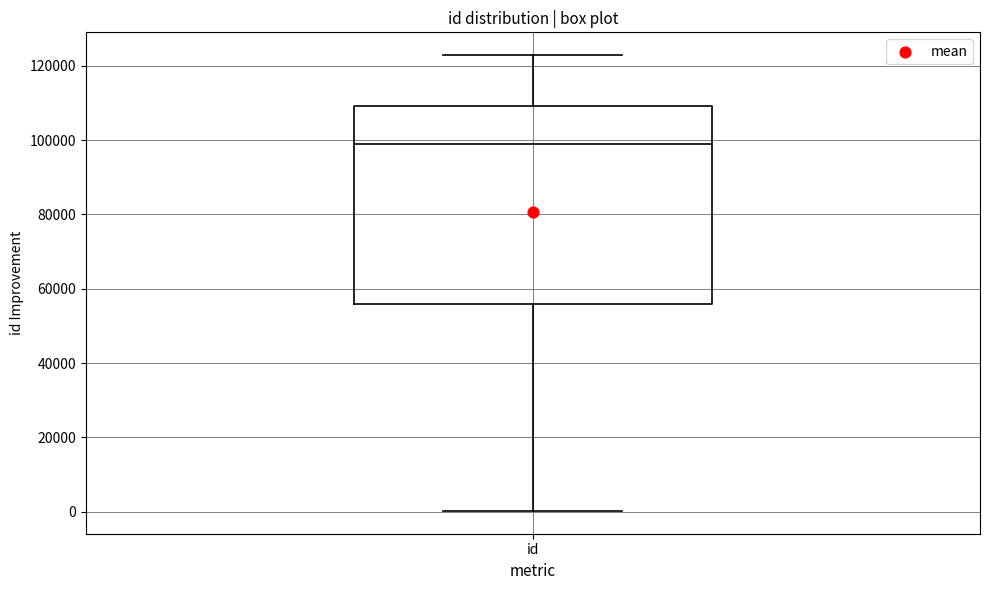

Where is the upper edge of the box for id on the y-axis? The values are not printed on the chart, so give them approximately, as read against the axis.

110000